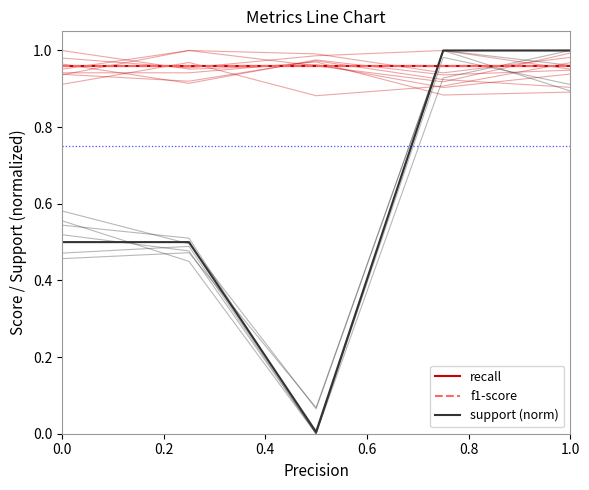

What are all the series names shown in the legend?

recall, f1-score, support (norm)